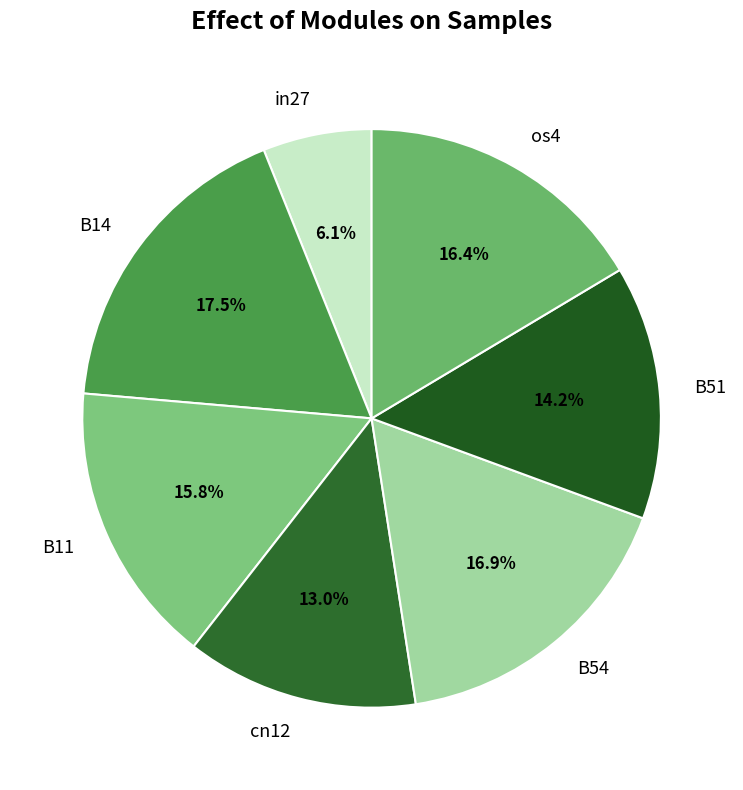

How many slices are in this pie chart?

7